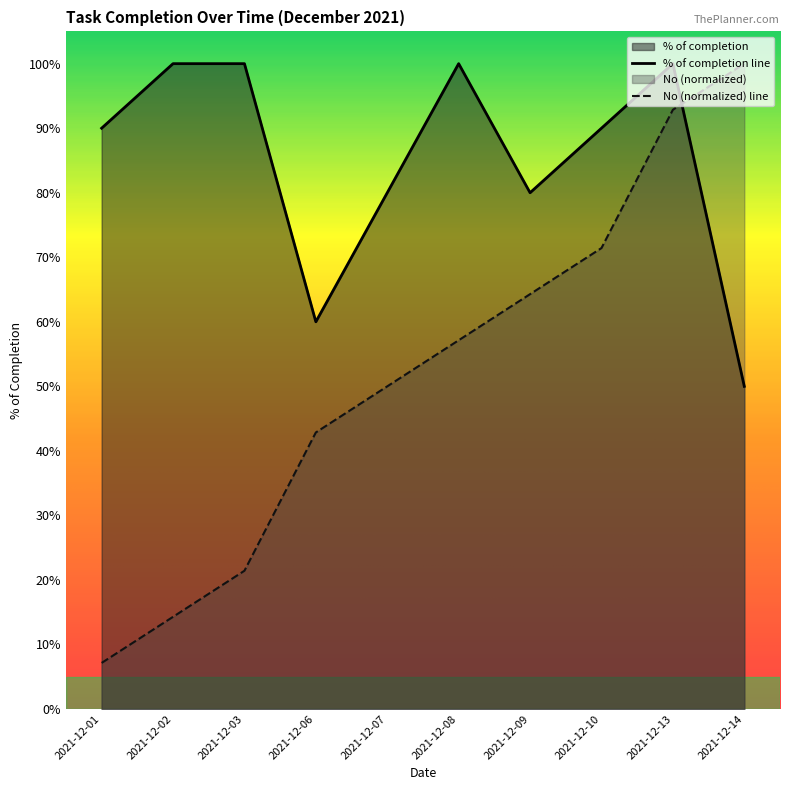

What is the sum of all No values?

5.2